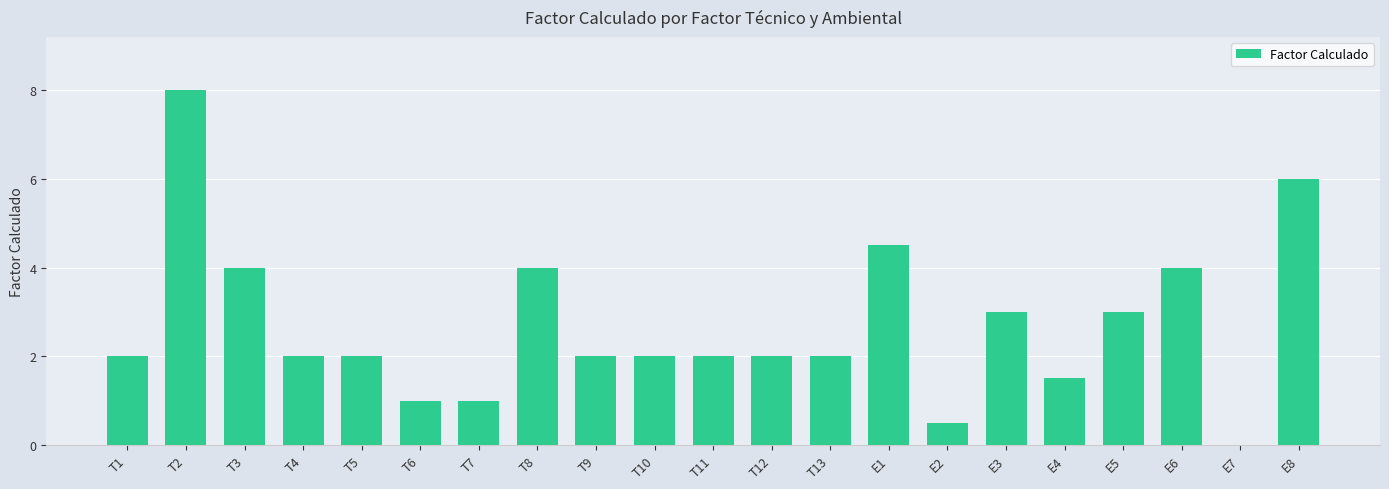

What value does the data have at T2?

8.0